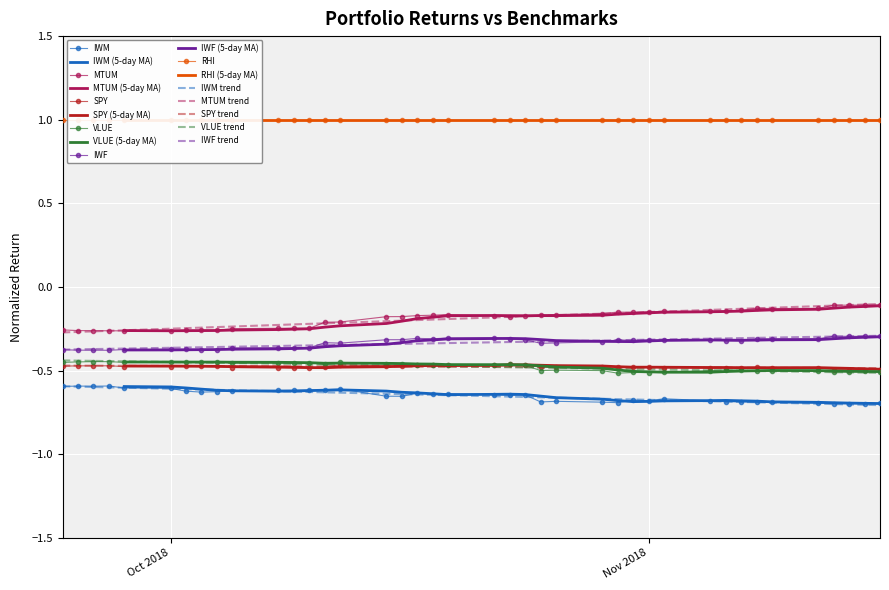

True or false: IWF and IWM intersect in this chart.

False